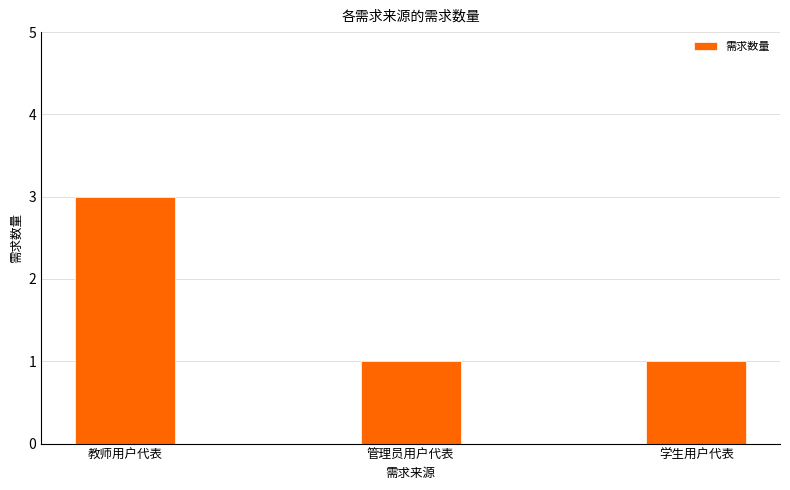

What is the sum of the values at 管理员用户代表 and 学生用户代表?

2